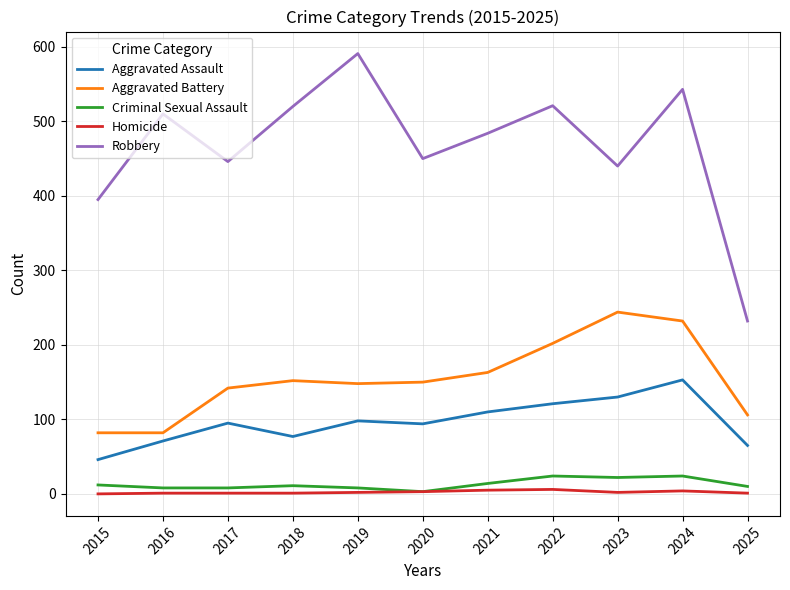

Count the Aggravated Battery values in the range 106 to 202.

7